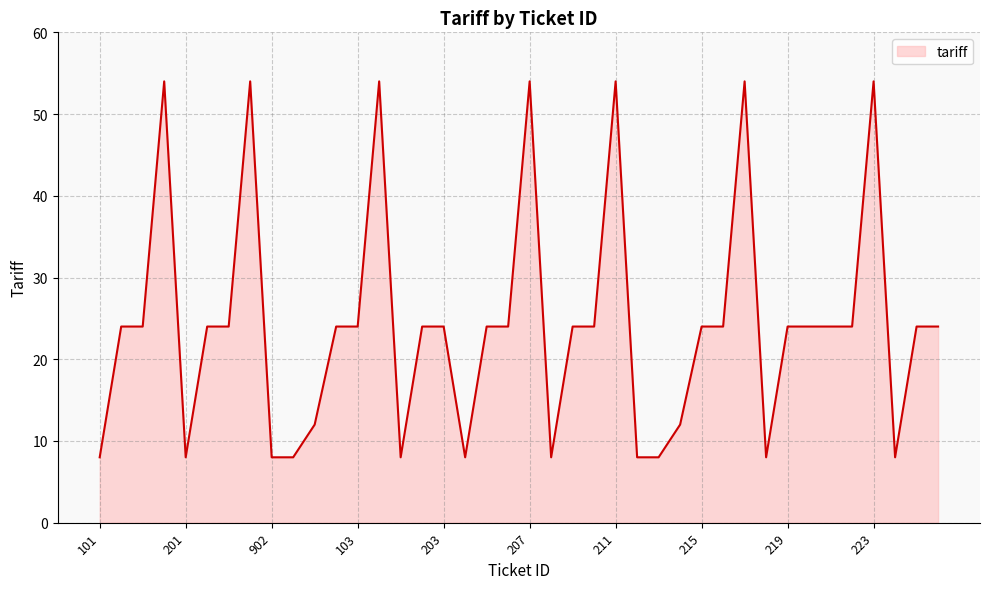

What is the difference between the maximum and minimum values?

46